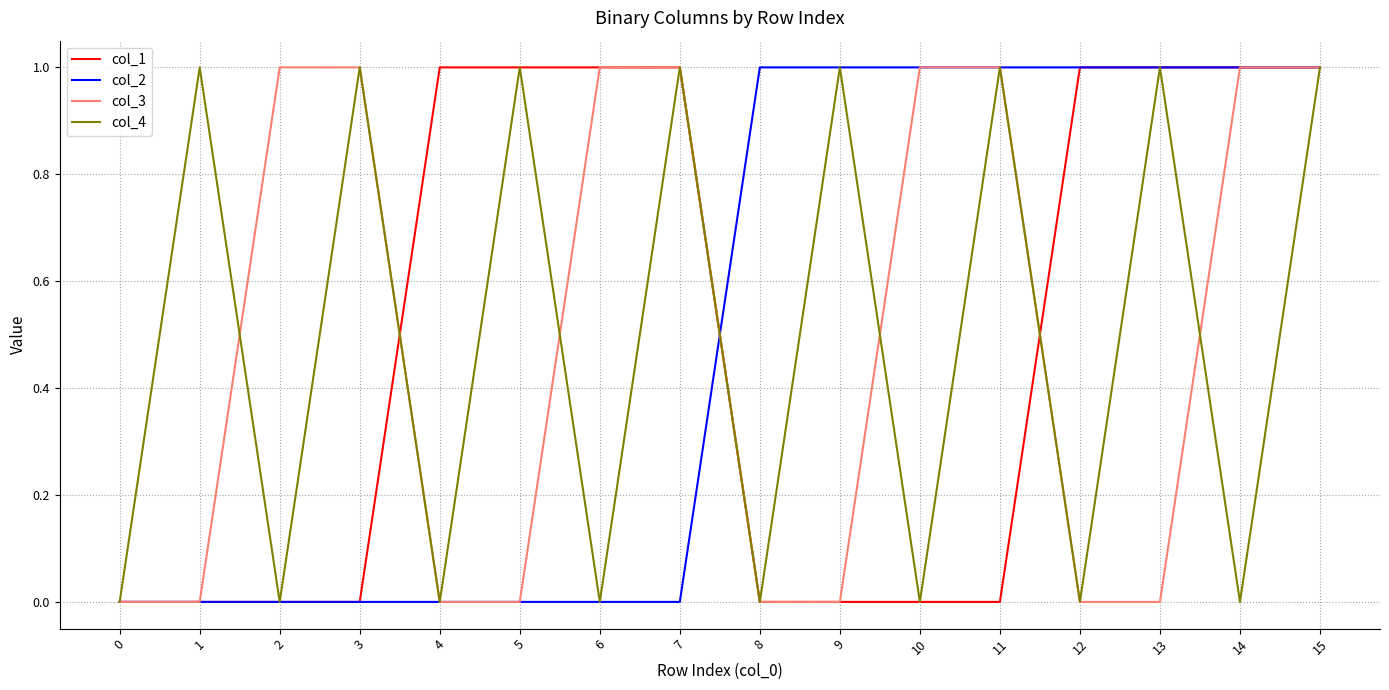

The col_2 series shows 1 at 8. True or false?

True